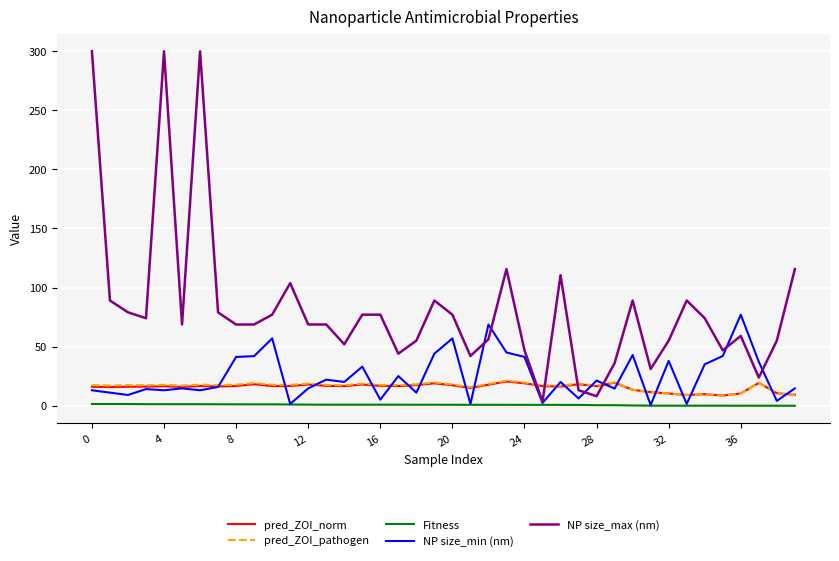

Which series has the largest range (max minus min)?

NP size_max (nm)